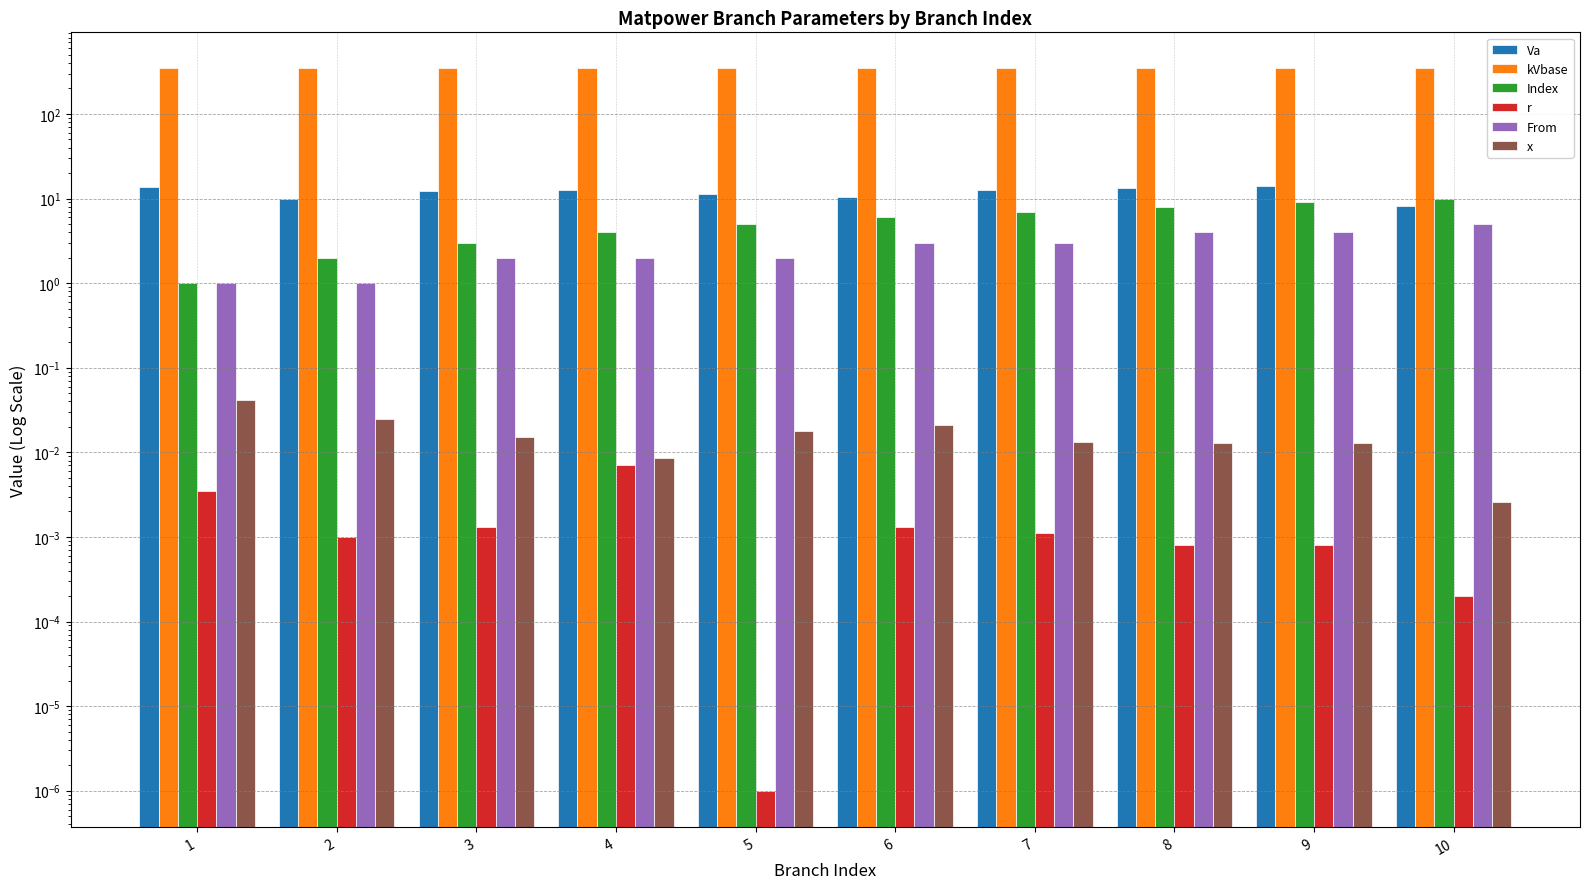

Which label corresponds to the smallest value in the chart?

5